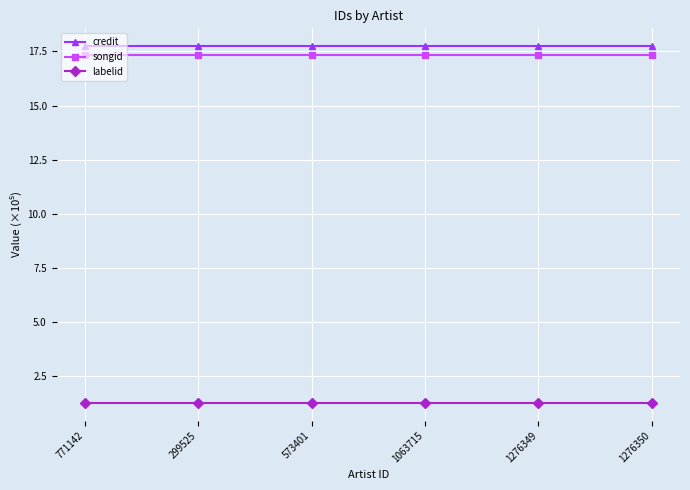

What is the total value across all series at 299525?

36.3